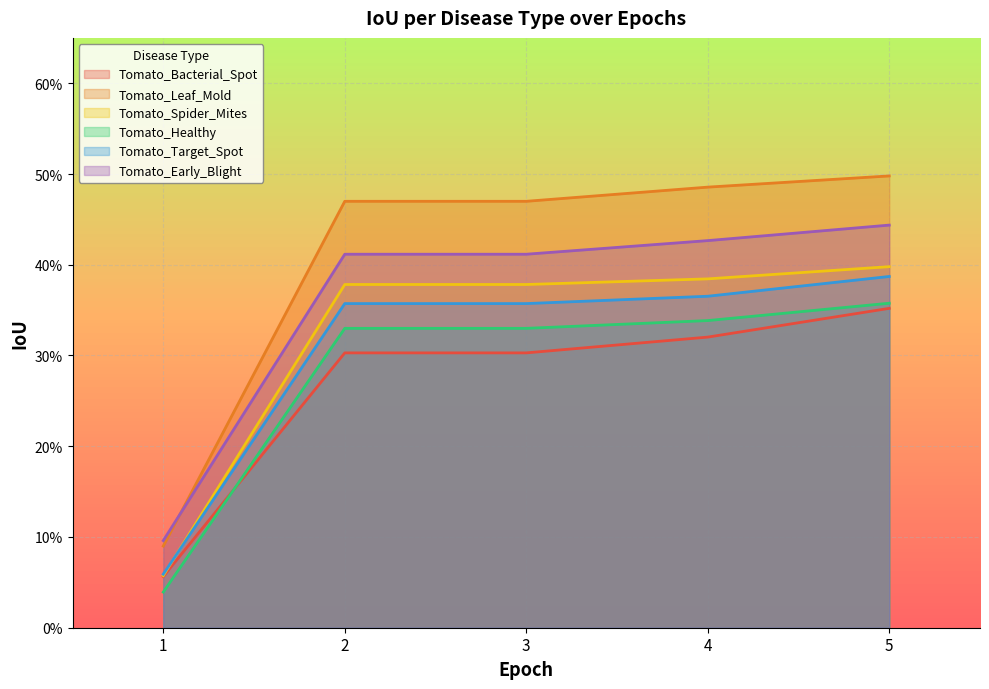

True or false: Tomato_Spider_Mites and Tomato_Target_Spot intersect in this chart.

True